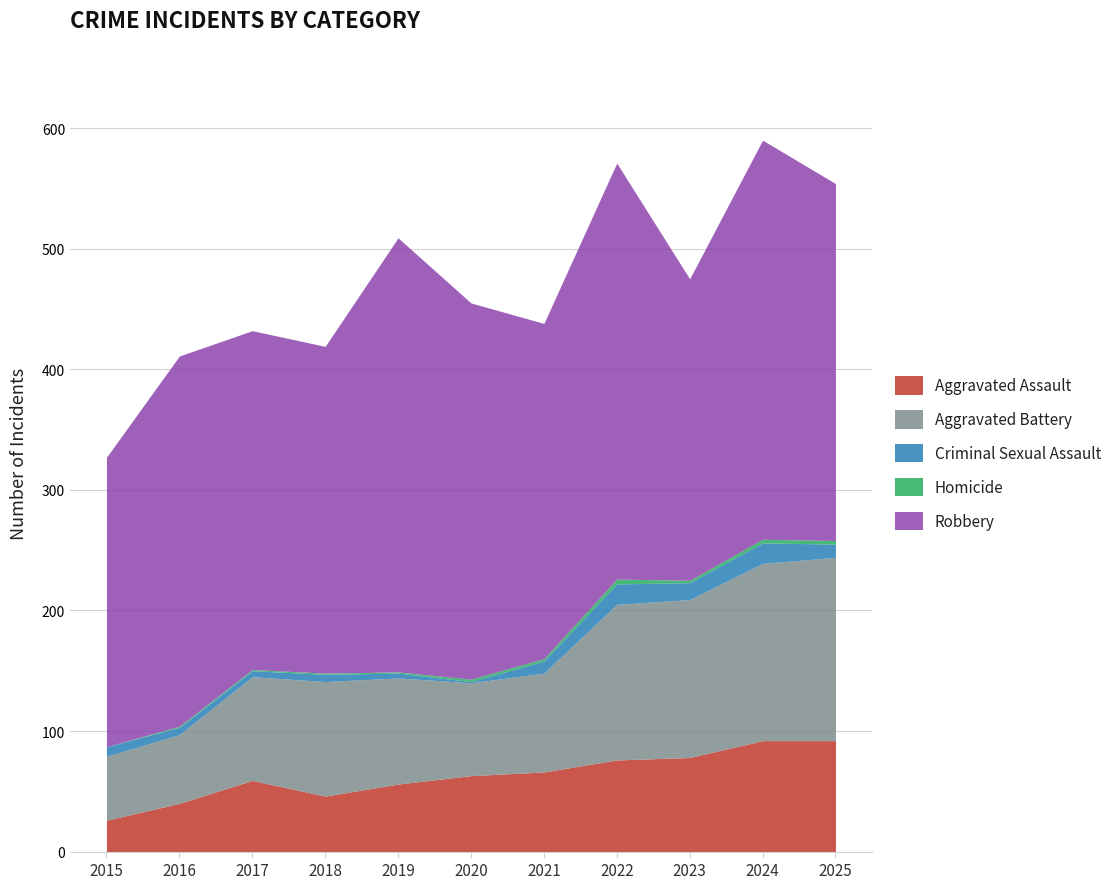

In Robbery, how many points are higher than both neighbors (excluding endpoints)?

4